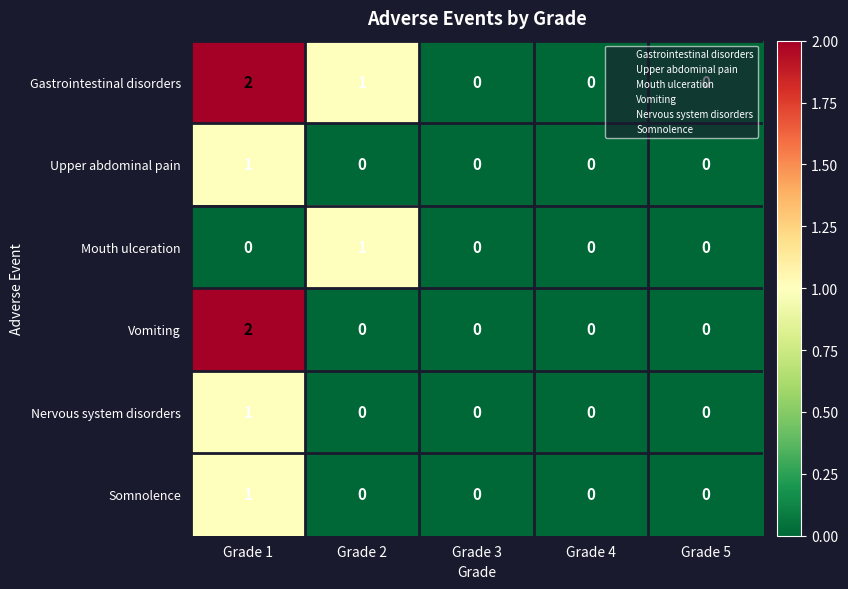

At which category is the sum across all series the highest?

Grade 1